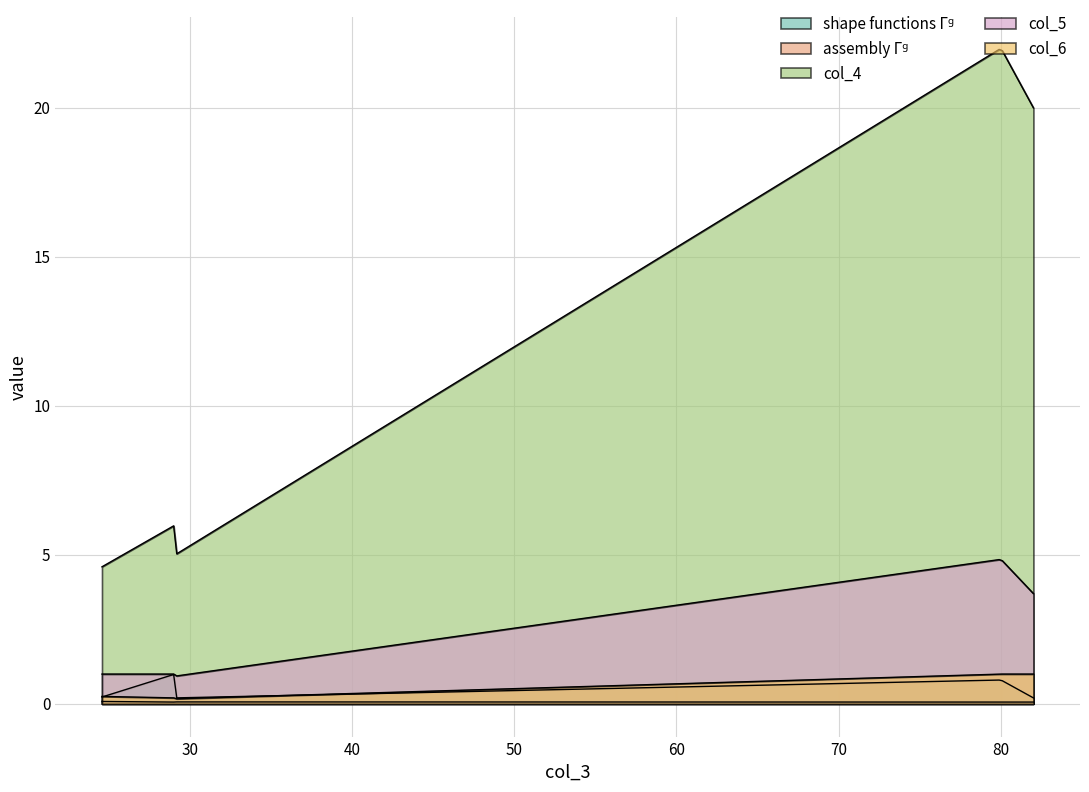

Which series has the largest total across all categories?

col_4